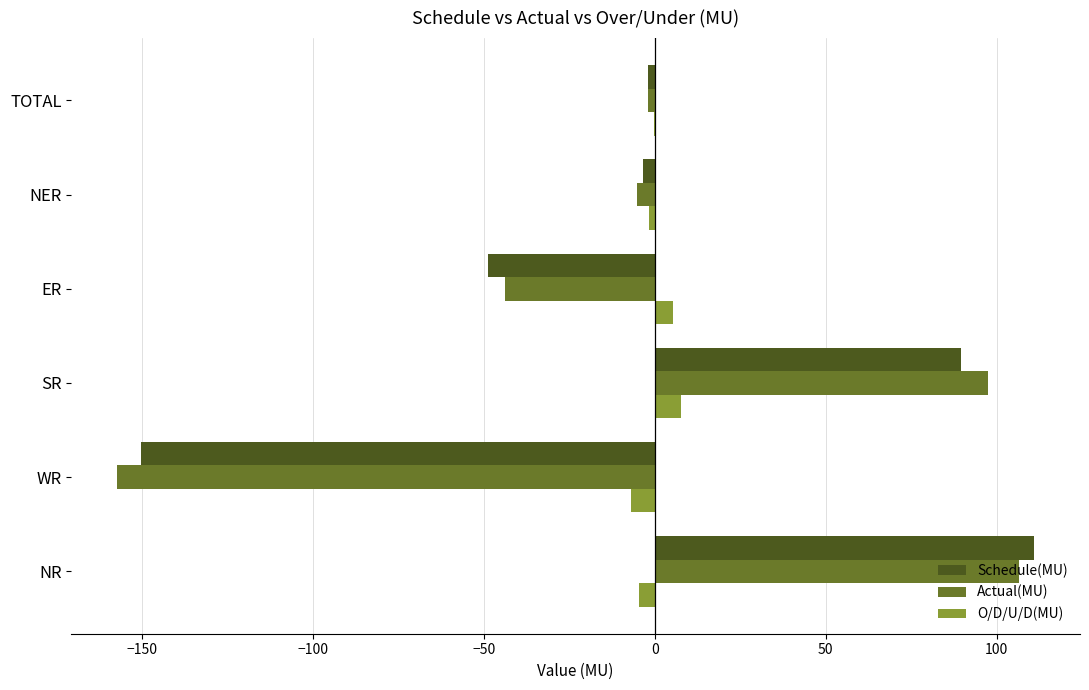

At which category is the sum across all series the highest?

NR